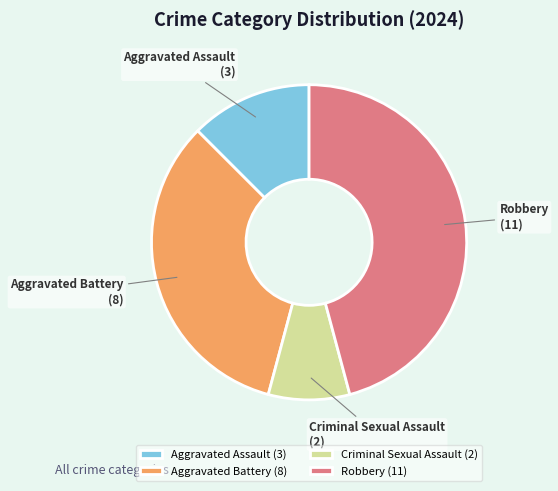

Does Aggravated Battery account for over 50% of the chart?

No